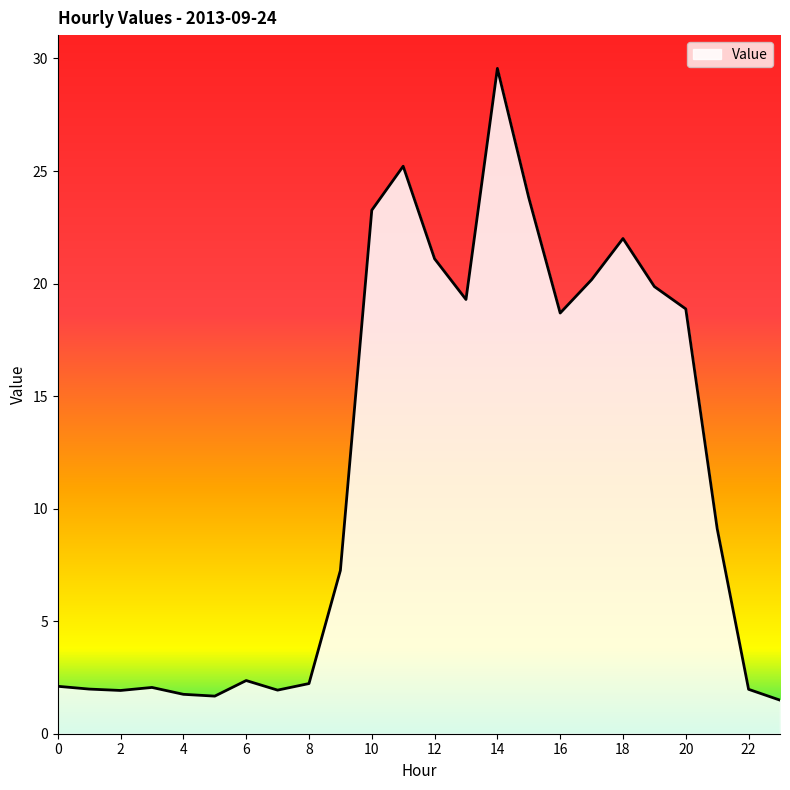

What is the minimum value shown in the chart?

1.5